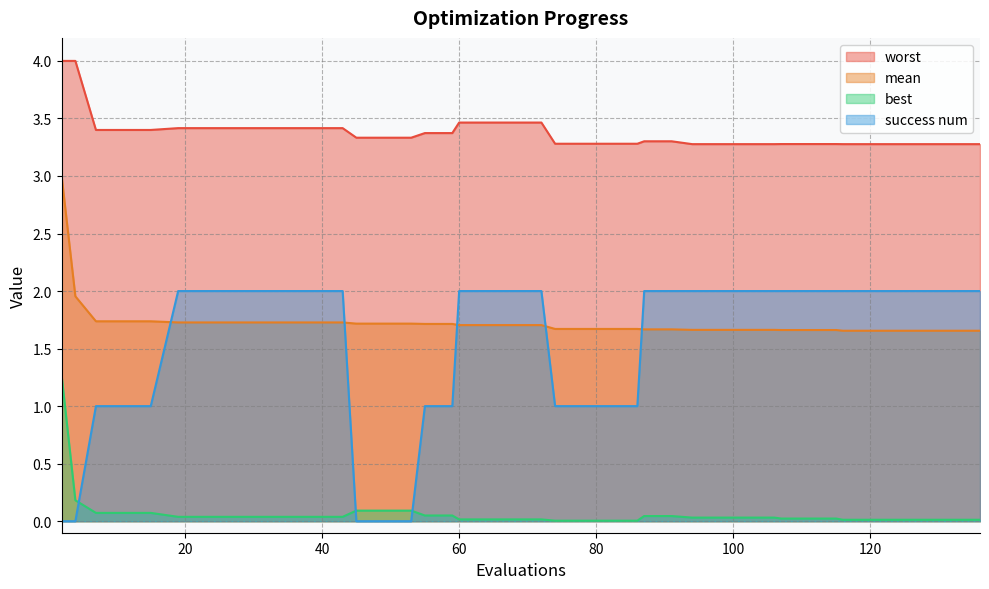

Read the success num value at 115.

2.0